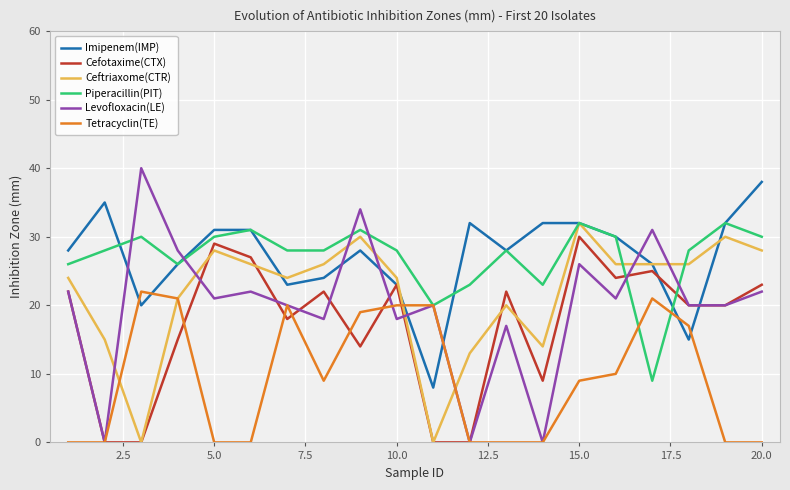

What is the lowest value of the Imipenem(IMP) series?

8